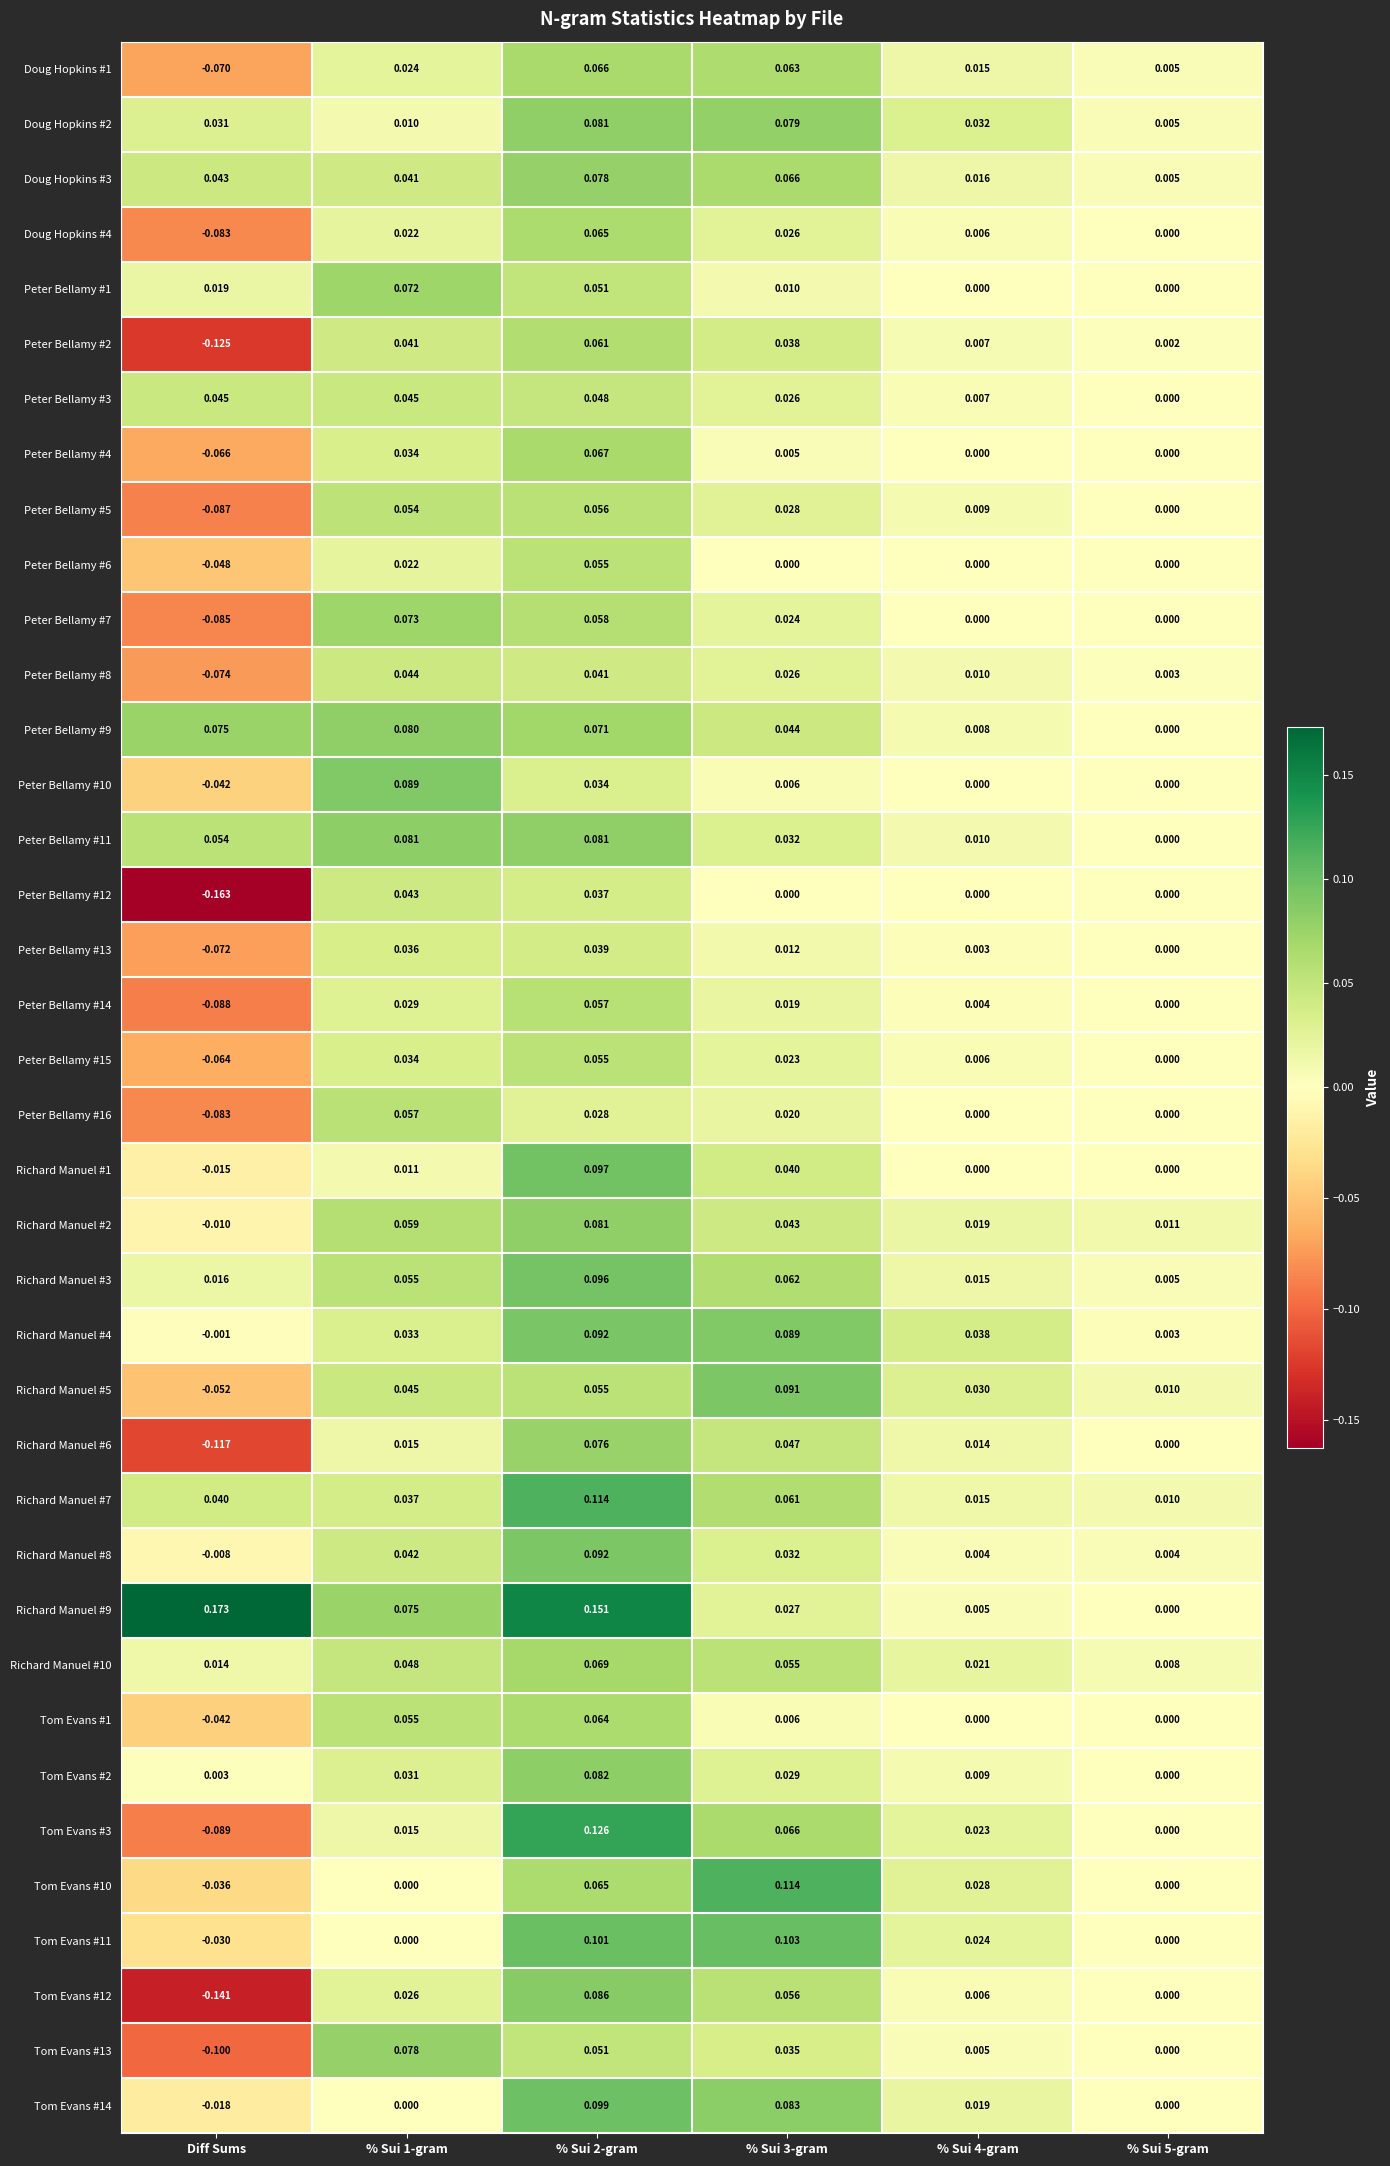

Is the value of Peter Bellamy #13 at Diff Sums greater than the value of Tom Evans #13 at % Sui 1-gram?

No